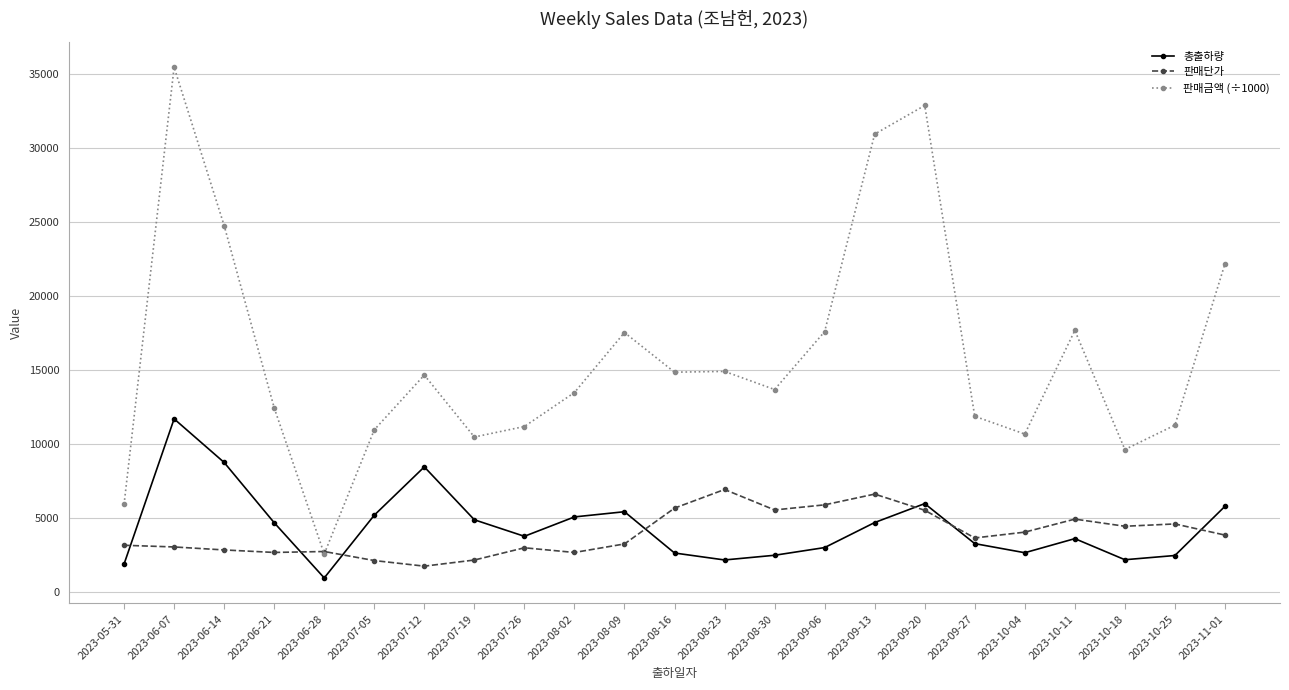

True or false: 총출하량 and 판매금액 (÷1000) cross at least once.

False